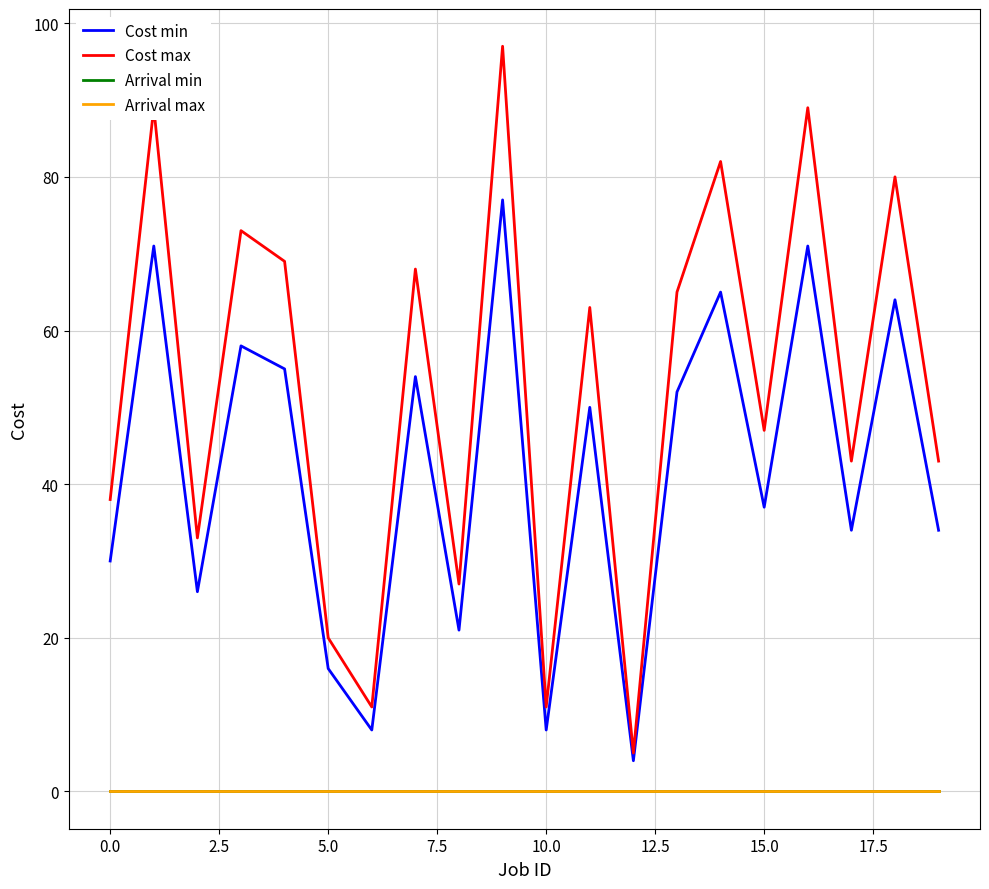

True or false: Cost max and Arrival min cross at least once.

False